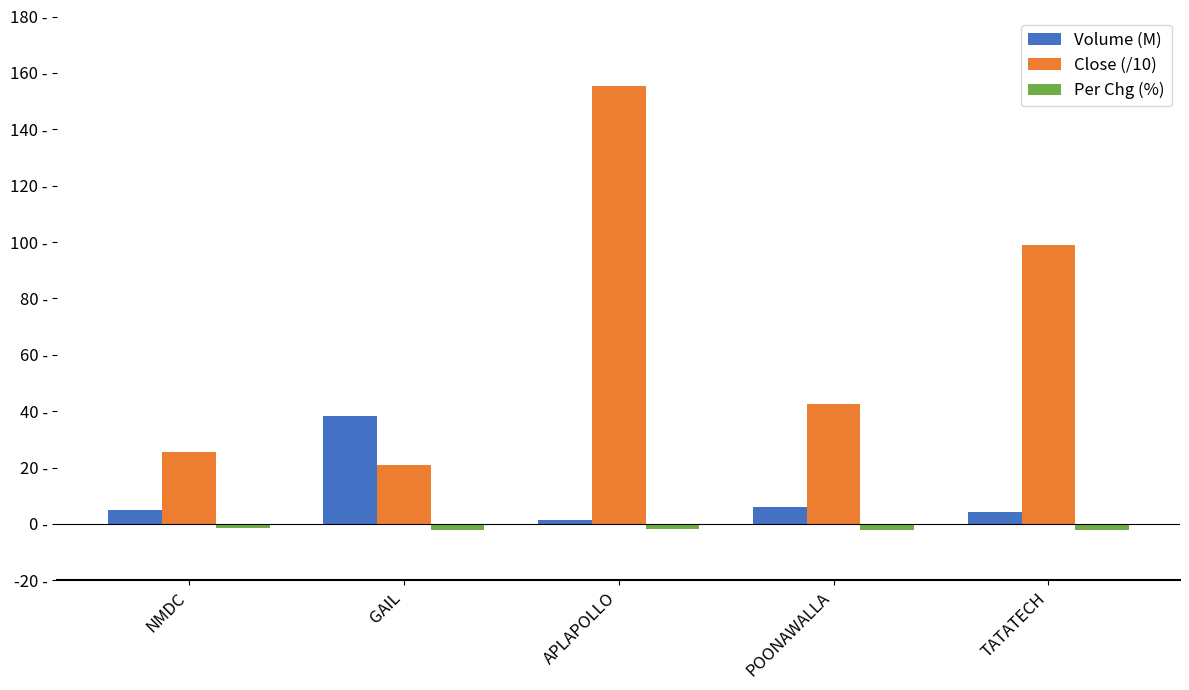

Which series has the largest total across all categories?

Close (/10)